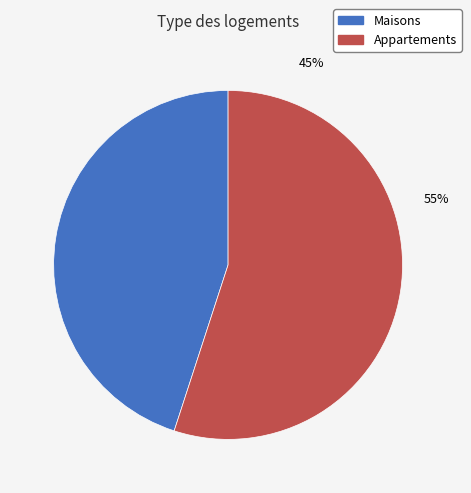

What portion of the pie excludes 70?

79.5%